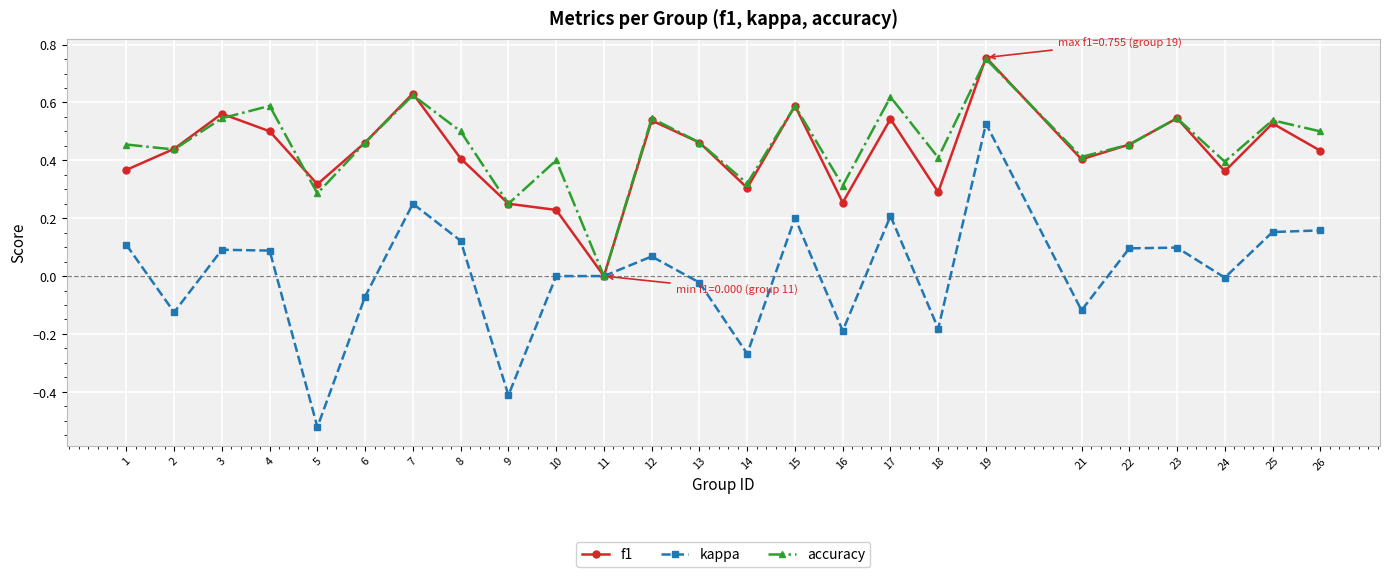

How many values in accuracy are above zero?

24